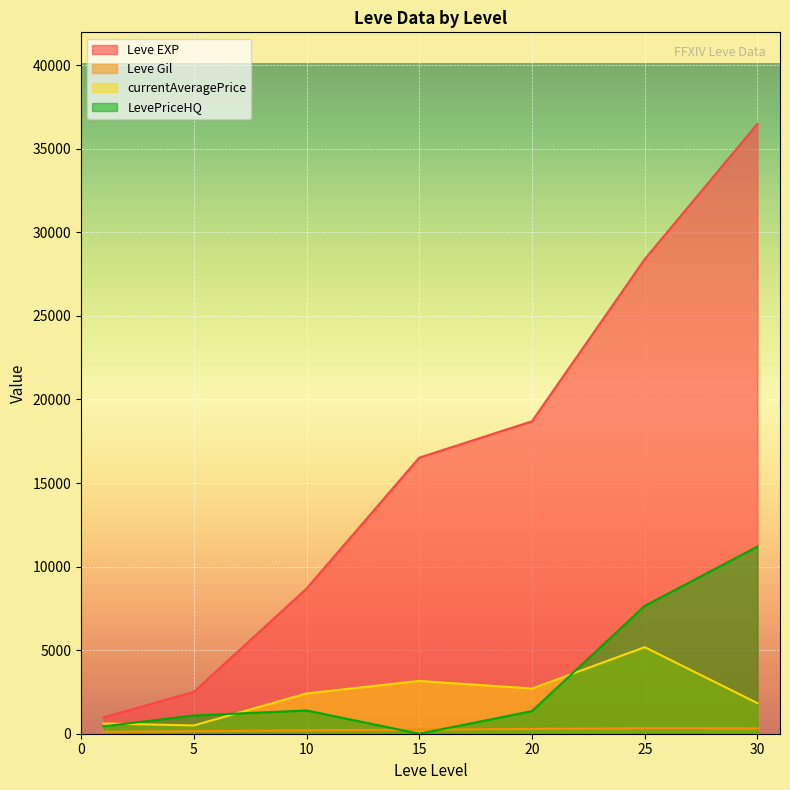

At which category is the sum across all series the highest?

30